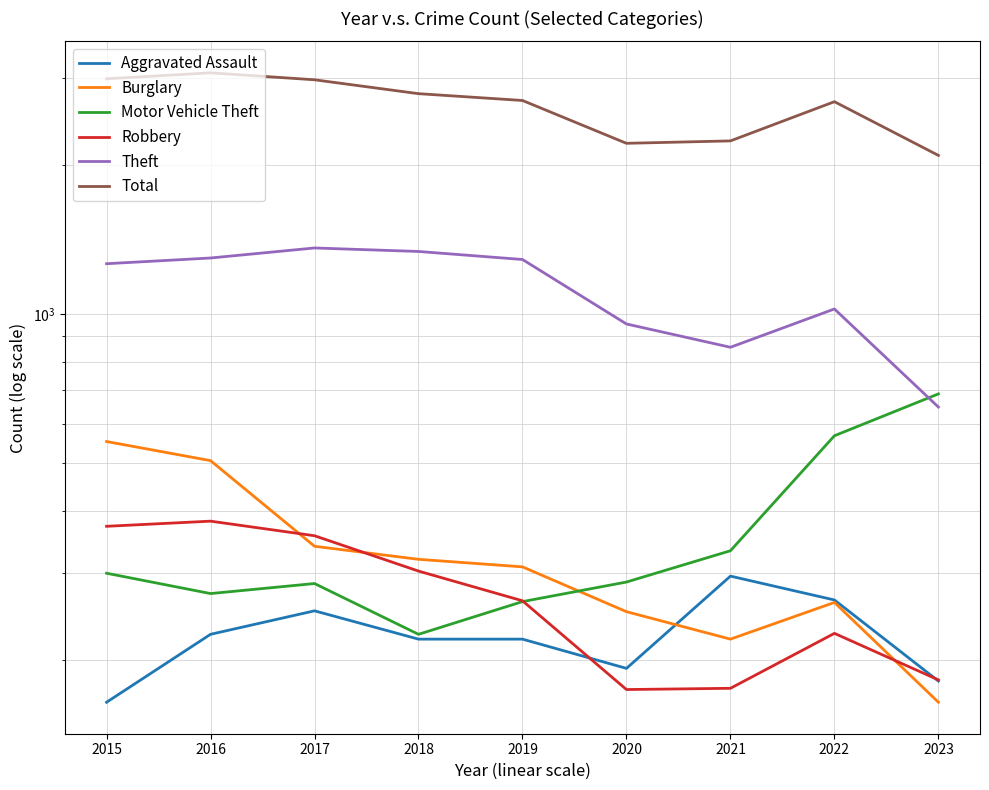

The value of Theft at 2021 is 856. True or false?

True